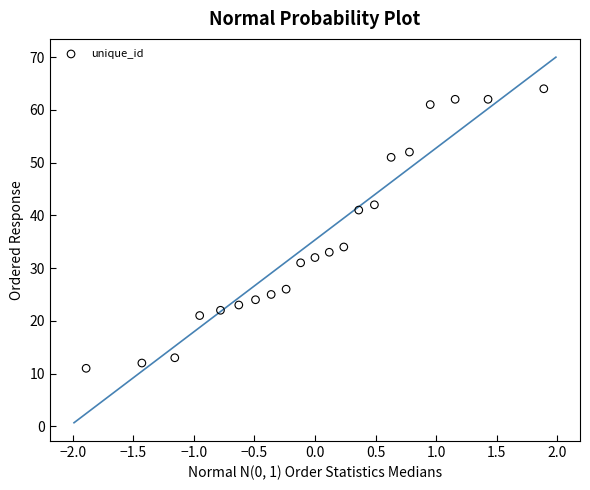

What Y value in the scatter plot is closest to 37?

34